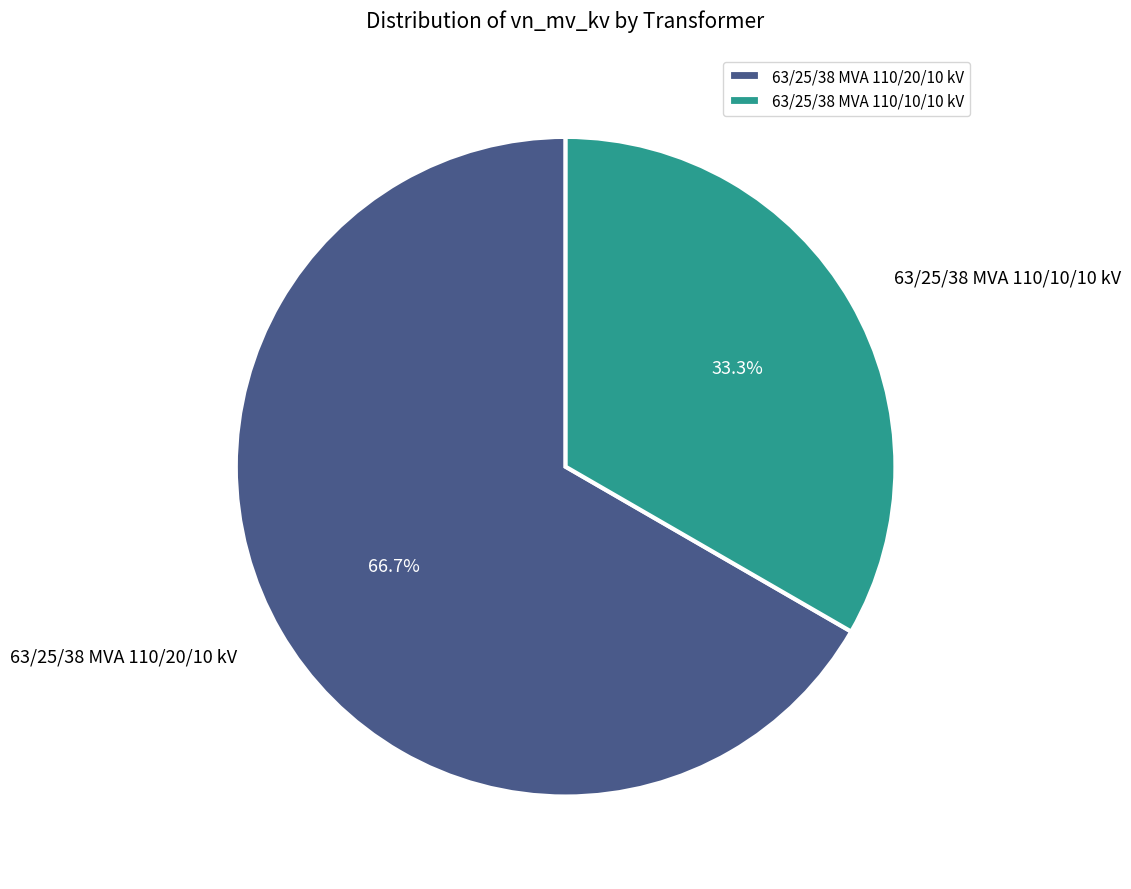

What is the smallest slice in the pie chart?

63/25/38 MVA 110/10/10 kV